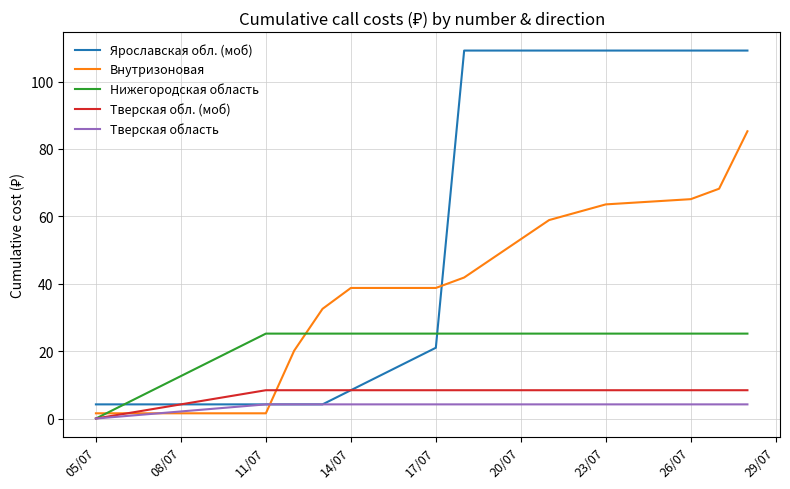

Which series has the widest spread of values?

Ярославская обл. (моб)